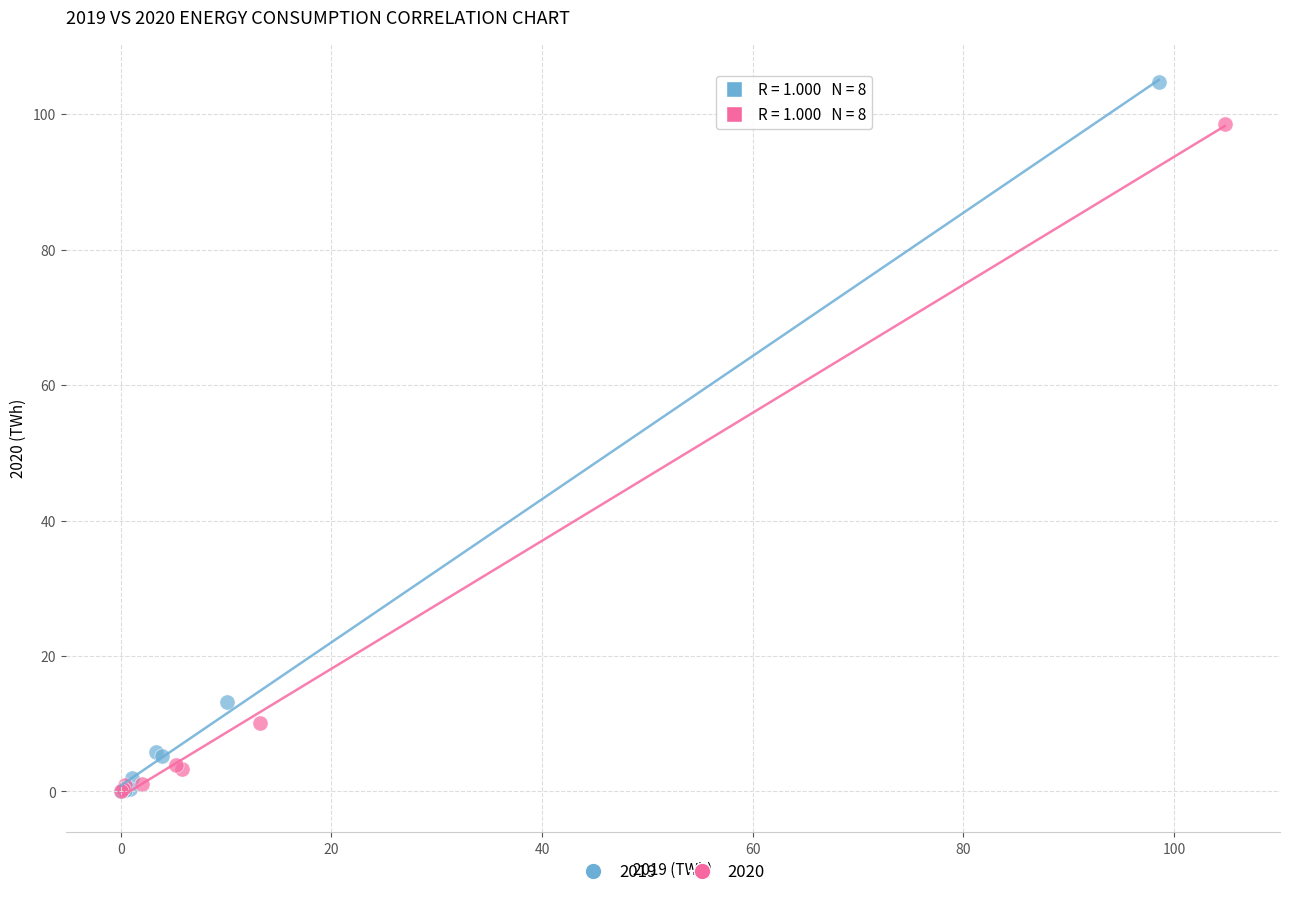

Which series has the widest spread of Y values?

2019